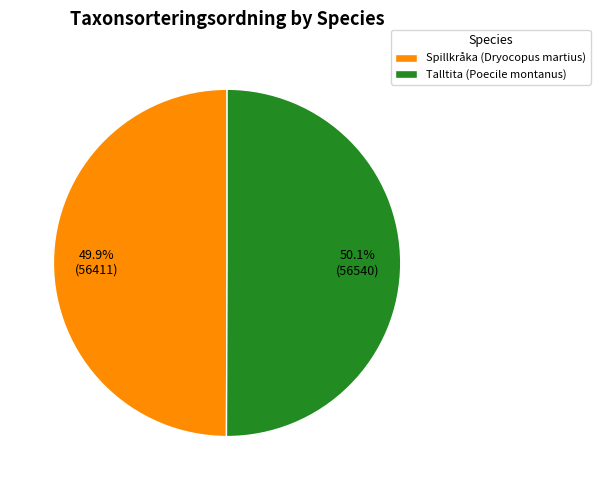

Do Spillkråka (Dryocopus martius) and Talltita (Poecile montanus) together represent more than half of the pie?

Yes